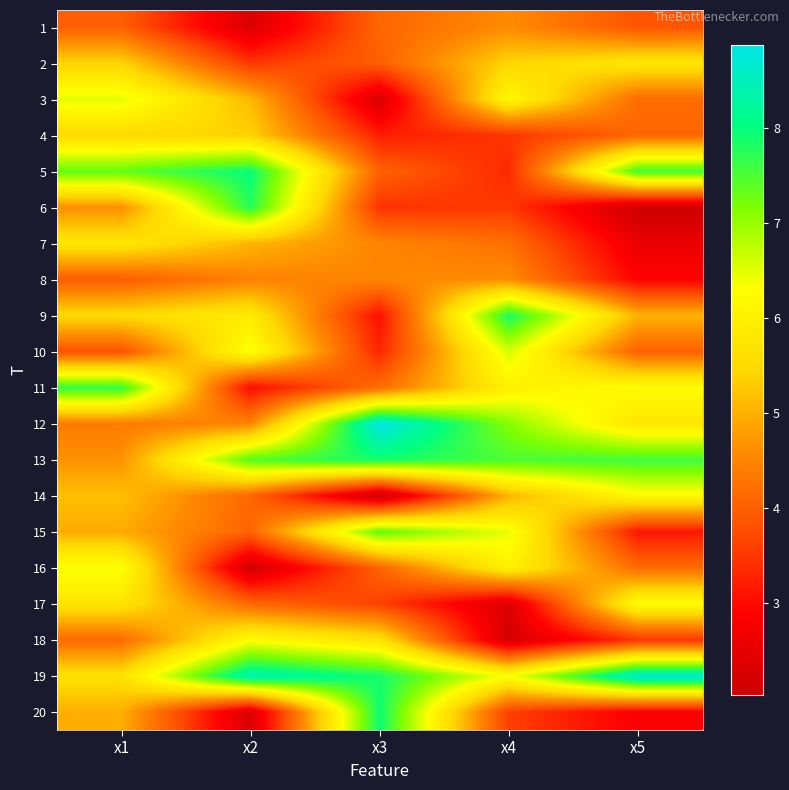

At x3, list the series in order from largest to smallest.

12, 20, 19, 13, 15, 18, 8, 7, 11, 1, 16, 5, 2, 17, 6, 10, 4, 9, 3, 14